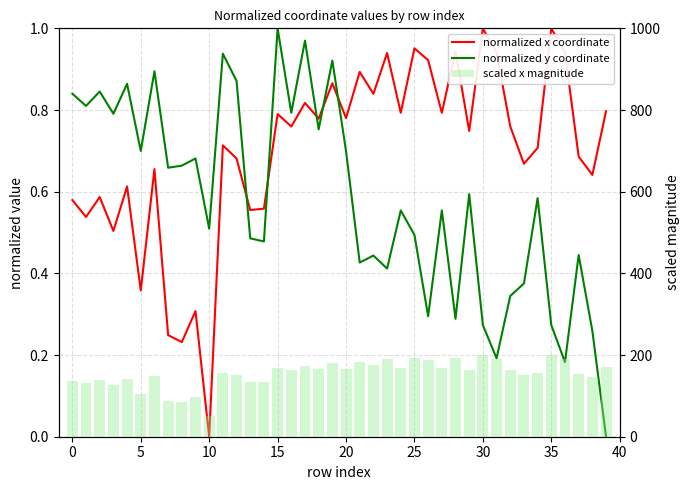

What is the value of the normalized y coordinate bar at the 28th from the left?

0.6